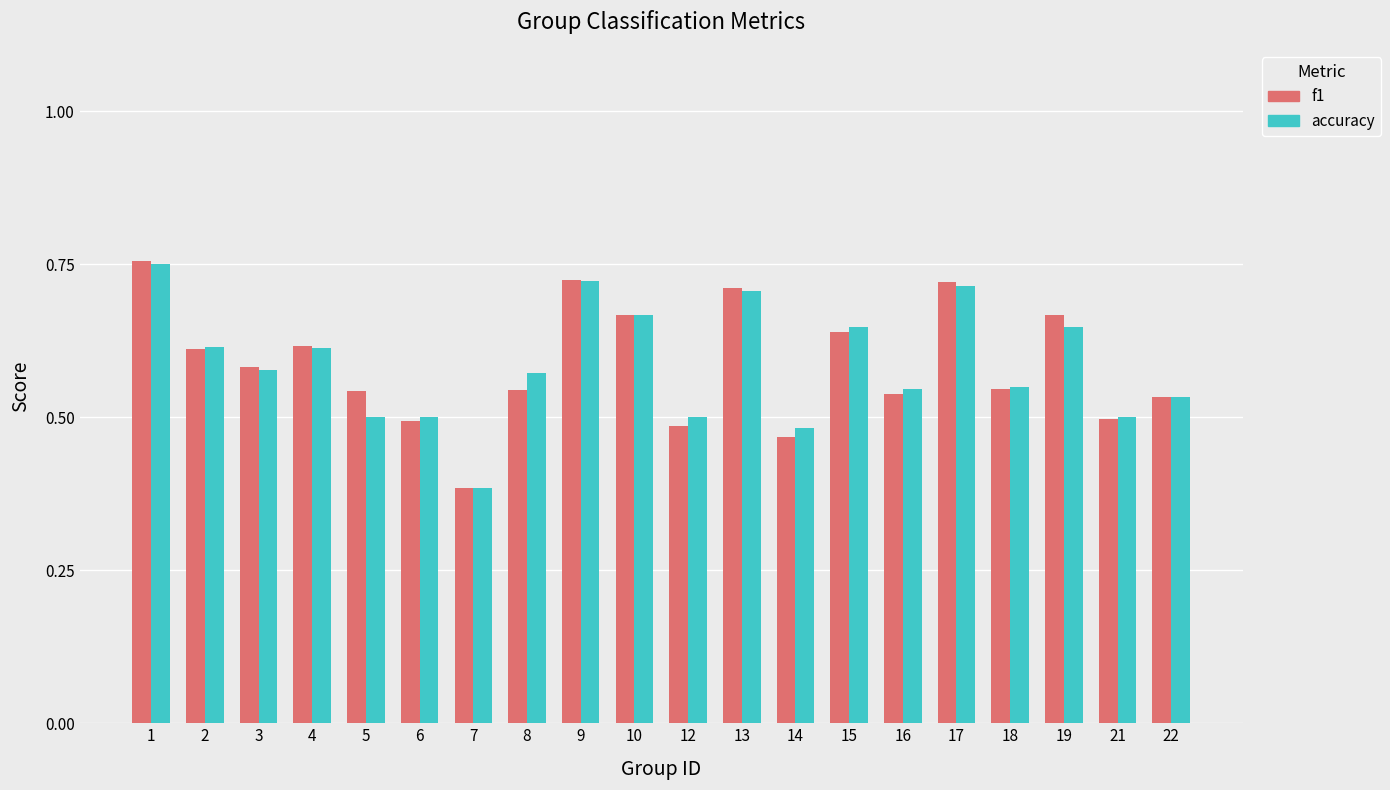

What is the total value across all series at 1?

1.5